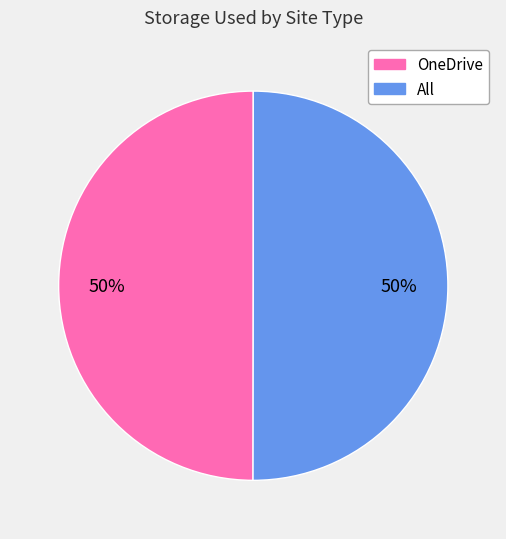

Count the number of slices in the pie.

2